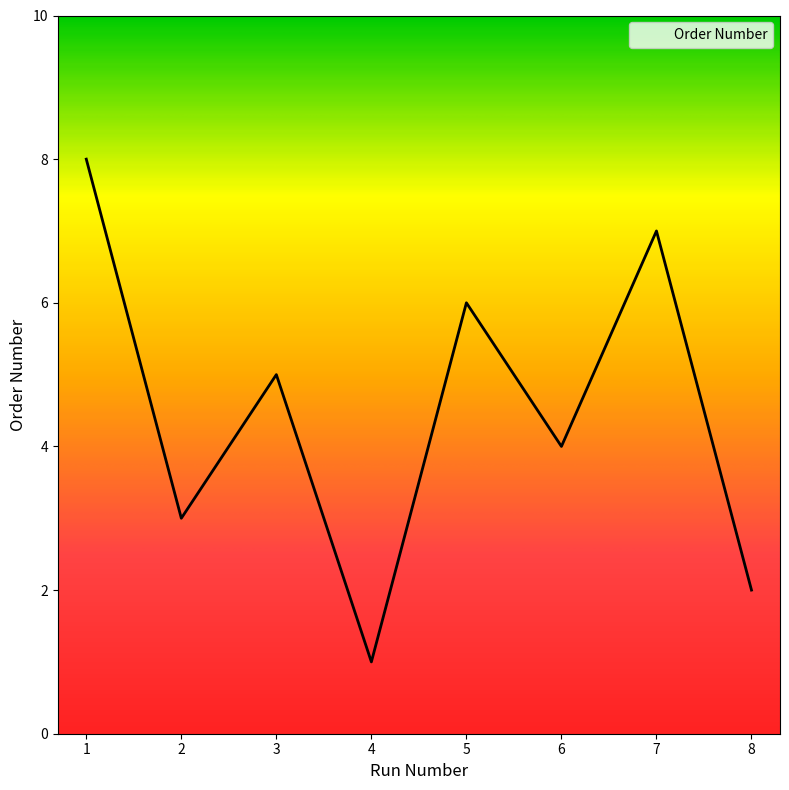

What is the difference between the maximum and minimum values?

7